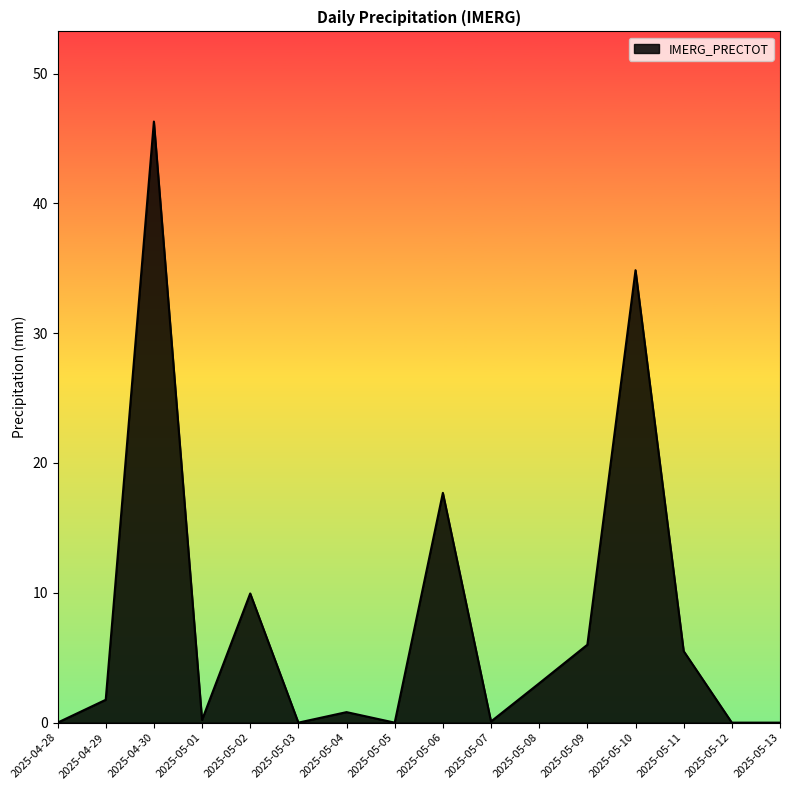

Approximately how many times larger is the value at 2025-05-11 compared to 2025-04-29?

3.1